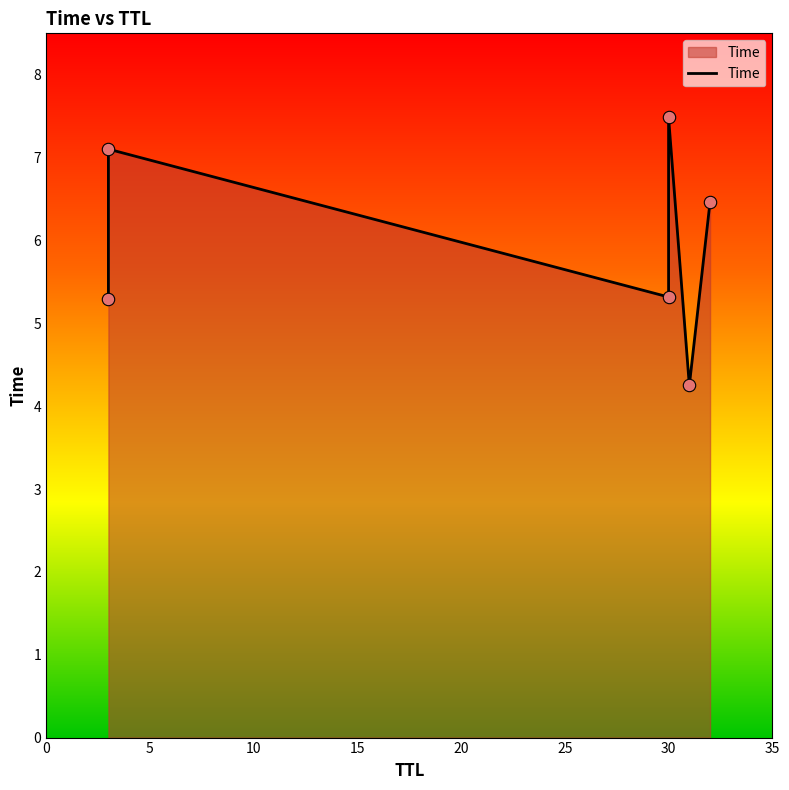

What is the change in value from 0 to 25?

+1.2